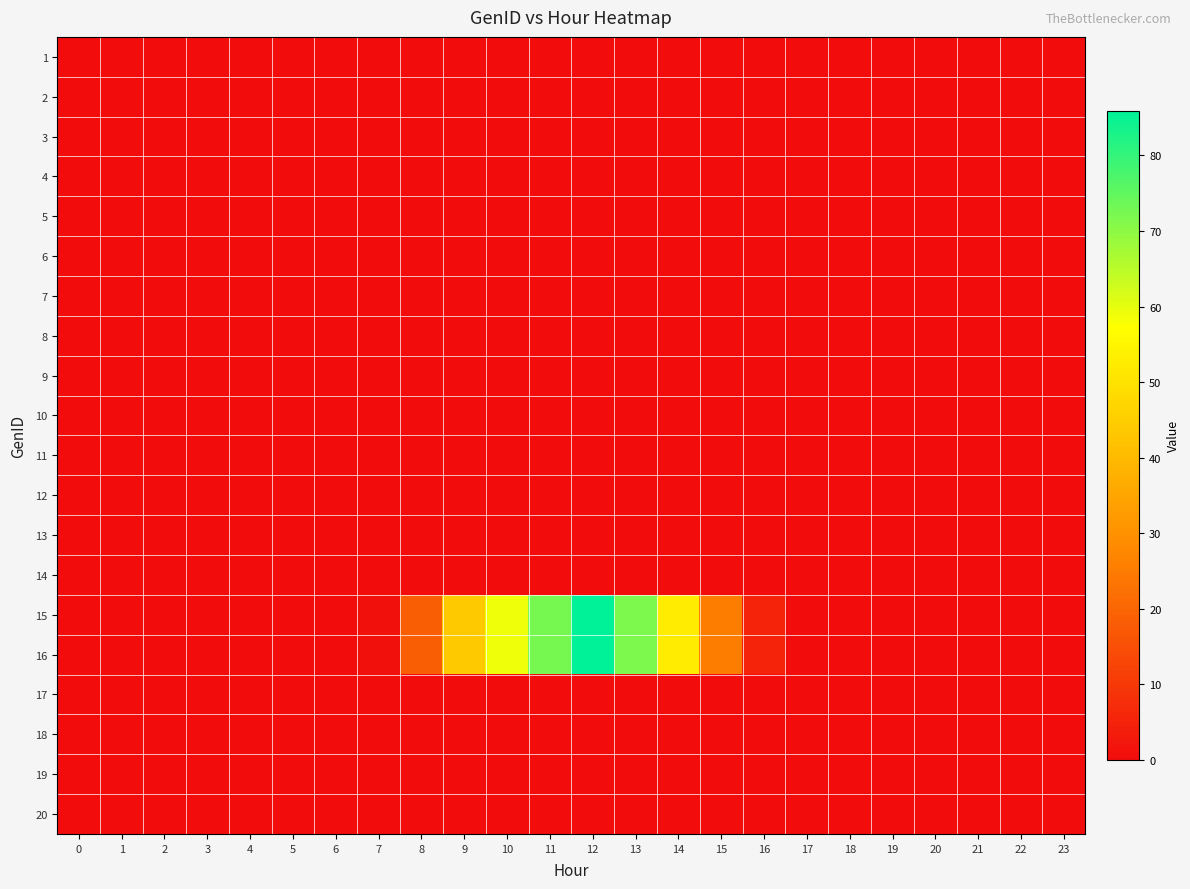

Reading left to right, what are all the values shown in this chart?

1: 0=0.0	1=0.0	2=0.0	3=0.0	4=0.0	5=0.0	6=0.0	7=0.0	8=0.0	9=0.0	10=0.0	11=0.0	12=0.0	13=0.0	14=0.0	15=0.0	16=0.0	17=0.0	18=0.0	19=0.0	20=0.0	21=0.0	22=0.0	23=0.0
2: 0=0.0	1=0.0	2=0.0	3=0.0	4=0.0	5=0.0	6=0.0	7=0.0	8=0.0	9=0.0	10=0.0	11=0.0	12=0.0	13=0.0	14=0.0	15=0.0	16=0.0	17=0.0	18=0.0	19=0.0	20=0.0	21=0.0	22=0.0	23=0.0
3: 0=0.0	1=0.0	2=0.0	3=0.0	4=0.0	5=0.0	6=0.0	7=0.0	8=0.0	9=0.0	10=0.0	11=0.0	12=0.0	13=0.0	14=0.0	15=0.0	16=0.0	17=0.0	18=0.0	19=0.0	20=0.0	21=0.0	22=0.0	23=0.0
4: 0=0.0	1=0.0	2=0.0	3=0.0	4=0.0	5=0.0	6=0.0	7=0.0	8=0.0	9=0.0	10=0.0	11=0.0	12=0.0	13=0.0	14=0.0	15=0.0	16=0.0	17=0.0	18=0.0	19=0.0	20=0.0	21=0.0	22=0.0	23=0.0
5: 0=0.0	1=0.0	2=0.0	3=0.0	4=0.0	5=0.0	6=0.0	7=0.0	8=0.0	9=0.0	10=0.0	11=0.0	12=0.0	13=0.0	14=0.0	15=0.0	16=0.0	17=0.0	18=0.0	19=0.0	20=0.0	21=0.0	22=0.0	23=0.0
6: 0=0.0	1=0.0	2=0.0	3=0.0	4=0.0	5=0.0	6=0.0	7=0.0	8=0.0	9=0.0	10=0.0	11=0.0	12=0.0	13=0.0	14=0.0	15=0.0	16=0.0	17=0.0	18=0.0	19=0.0	20=0.0	21=0.0	22=0.0	23=0.0
7: 0=0.0	1=0.0	2=0.0	3=0.0	4=0.0	5=0.0	6=0.0	7=0.0	8=0.0	9=0.0	10=0.0	11=0.0	12=0.0	13=0.0	14=0.0	15=0.0	16=0.0	17=0.0	18=0.0	19=0.0	20=0.0	21=0.0	22=0.0	23=0.0
8: 0=0.0	1=0.0	2=0.0	3=0.0	4=0.0	5=0.0	6=0.0	7=0.0	8=0.0	9=0.0	10=0.0	11=0.0	12=0.0	13=0.0	14=0.0	15=0.0	16=0.0	17=0.0	18=0.0	19=0.0	20=0.0	21=0.0	22=0.0	23=0.0
9: 0=0.0	1=0.0	2=0.0	3=0.0	4=0.0	5=0.0	6=0.0	7=0.0	8=0.0	9=0.0	10=0.0	11=0.0	12=0.0	13=0.0	14=0.0	15=0.0	16=0.0	17=0.0	18=0.0	19=0.0	20=0.0	21=0.0	22=0.0	23=0.0
10: 0=0.0	1=0.0	2=0.0	3=0.0	4=0.0	5=0.0	6=0.0	7=0.0	8=0.0	9=0.0	10=0.0	11=0.0	12=0.0	13=0.0	14=0.0	15=0.0	16=0.0	17=0.0	18=0.0	19=0.0	20=0.0	21=0.0	22=0.0	23=0.0
11: 0=0.0	1=0.0	2=0.0	3=0.0	4=0.0	5=0.0	6=0.0	7=0.0	8=0.0	9=0.0	10=0.0	11=0.0	12=0.0	13=0.0	14=0.0	15=0.0	16=0.0	17=0.0	18=0.0	19=0.0	20=0.0	21=0.0	22=0.0	23=0.0
12: 0=0.0	1=0.0	2=0.0	3=0.0	4=0.0	5=0.0	6=0.0	7=0.0	8=0.0	9=0.0	10=0.0	11=0.0	12=0.0	13=0.0	14=0.0	15=0.0	16=0.0	17=0.0	18=0.0	19=0.0	20=0.0	21=0.0	22=0.0	23=0.0
13: 0=0.0	1=0.0	2=0.0	3=0.0	4=0.0	5=0.0	6=0.0	7=0.0	8=0.0	9=0.0	10=0.0	11=0.0	12=0.0	13=0.0	14=0.0	15=0.0	16=0.0	17=0.0	18=0.0	19=0.0	20=0.0	21=0.0	22=0.0	23=0.0
14: 0=0.0	1=0.0	2=0.0	3=0.0	4=0.0	5=0.0	6=0.0	7=0.0	8=0.0	9=0.0	10=0.0	11=0.0	12=0.0	13=0.0	14=0.0	15=0.0	16=0.0	17=0.0	18=0.0	19=0.0	20=0.0	21=0.0	22=0.0	23=0.0
15: 0=0.0	1=0.0	2=0.0	3=0.0	4=0.0	5=0.0	6=0.0	7=0.9	8=18.4	9=43.8	10=59.0	11=72.3	12=85.9	13=71.7	14=52.7	15=25.3	16=5.3	17=0.0	18=0.0	19=0.0	20=0.0	21=0.0	22=0.0	23=0.0
16: 0=0.0	1=0.0	2=0.0	3=0.0	4=0.0	5=0.0	6=0.0	7=0.9	8=18.4	9=43.8	10=59.0	11=72.3	12=85.9	13=71.7	14=52.7	15=25.3	16=5.3	17=0.0	18=0.0	19=0.0	20=0.0	21=0.0	22=0.0	23=0.0
17: 0=0.0	1=0.0	2=0.0	3=0.0	4=0.0	5=0.0	6=0.0	7=0.0	8=0.0	9=0.0	10=0.0	11=0.0	12=0.0	13=0.0	14=0.0	15=0.0	16=0.0	17=0.0	18=0.0	19=0.0	20=0.0	21=0.0	22=0.0	23=0.0
18: 0=0.0	1=0.0	2=0.0	3=0.0	4=0.0	5=0.0	6=0.0	7=0.0	8=0.0	9=0.0	10=0.0	11=0.0	12=0.0	13=0.0	14=0.0	15=0.0	16=0.0	17=0.0	18=0.0	19=0.0	20=0.0	21=0.0	22=0.0	23=0.0
19: 0=0.0	1=0.0	2=0.0	3=0.0	4=0.0	5=0.0	6=0.0	7=0.0	8=0.0	9=0.0	10=0.0	11=0.0	12=0.0	13=0.0	14=0.0	15=0.0	16=0.0	17=0.0	18=0.0	19=0.0	20=0.0	21=0.0	22=0.0	23=0.0
20: 0=0.0	1=0.0	2=0.0	3=0.0	4=0.0	5=0.0	6=0.0	7=0.0	8=0.0	9=0.0	10=0.0	11=0.0	12=0.0	13=0.0	14=0.0	15=0.0	16=0.0	17=0.0	18=0.0	19=0.0	20=0.0	21=0.0	22=0.0	23=0.0